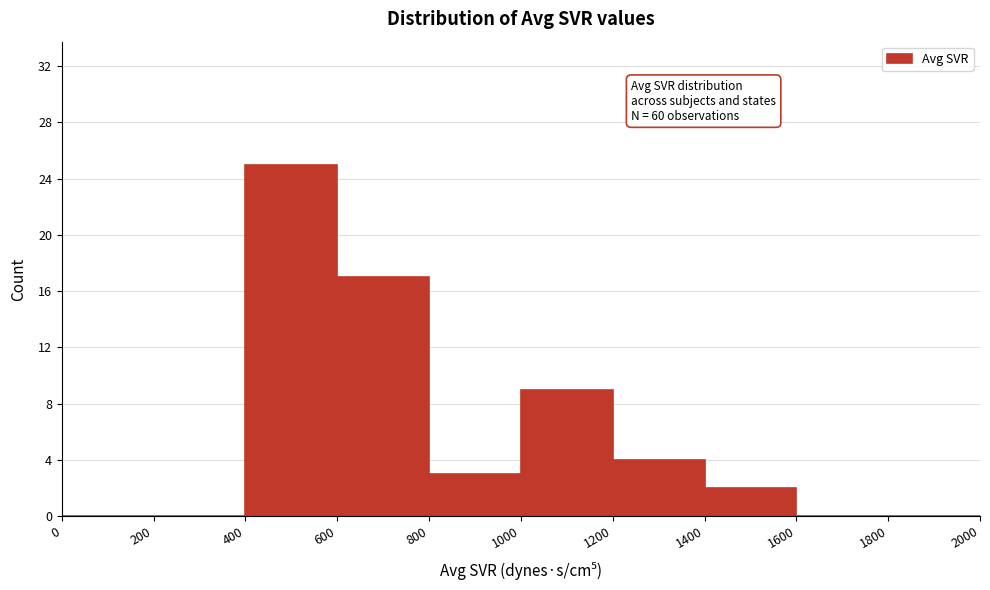

Over which range of the x-axis is the bar tallest?

400 to 600